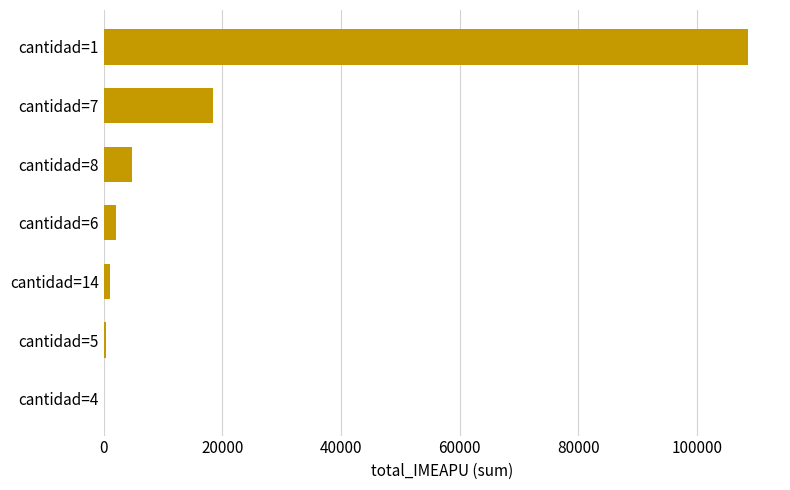

Which label corresponds to the largest value in the chart?

cantidad=1